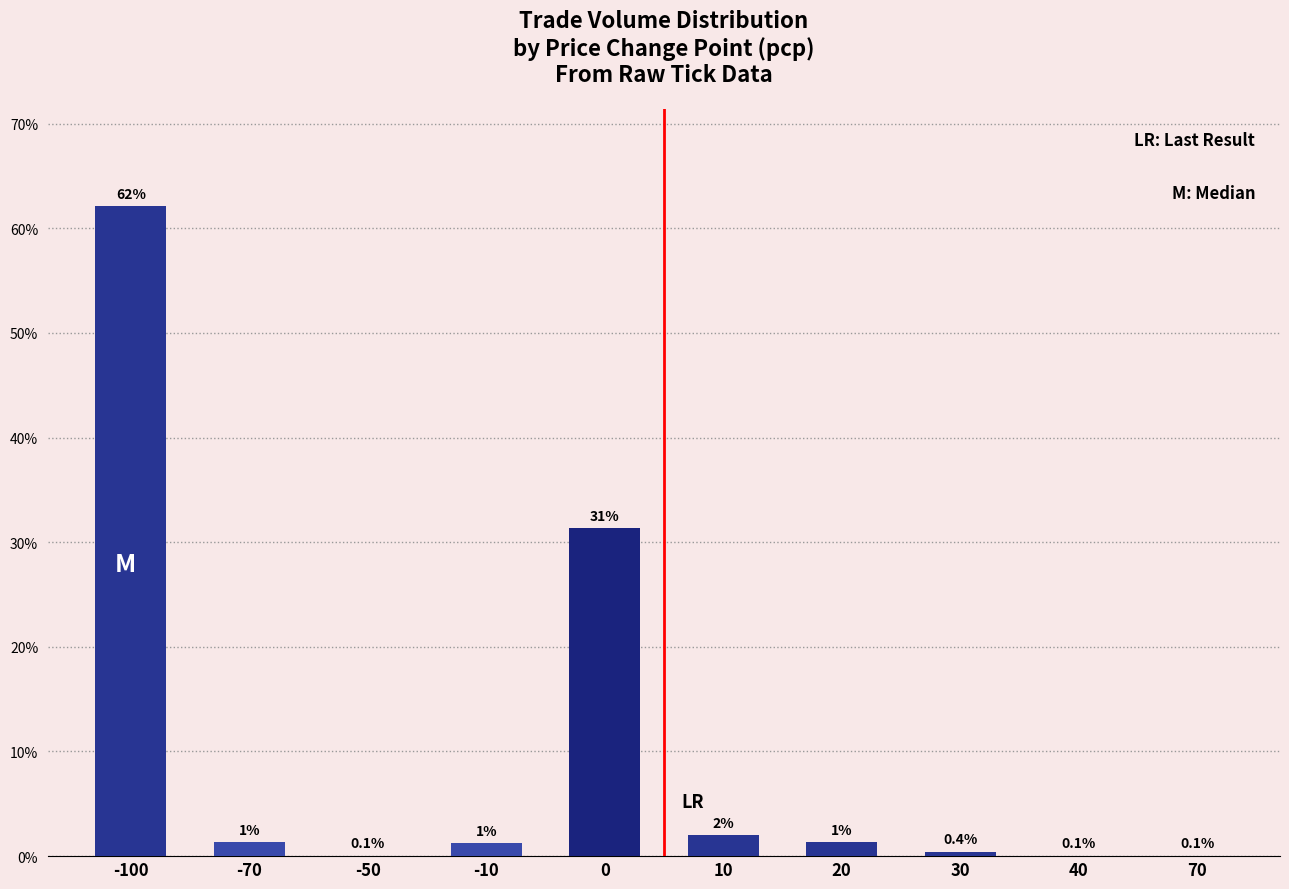

What is the greatest value displayed?

62.1